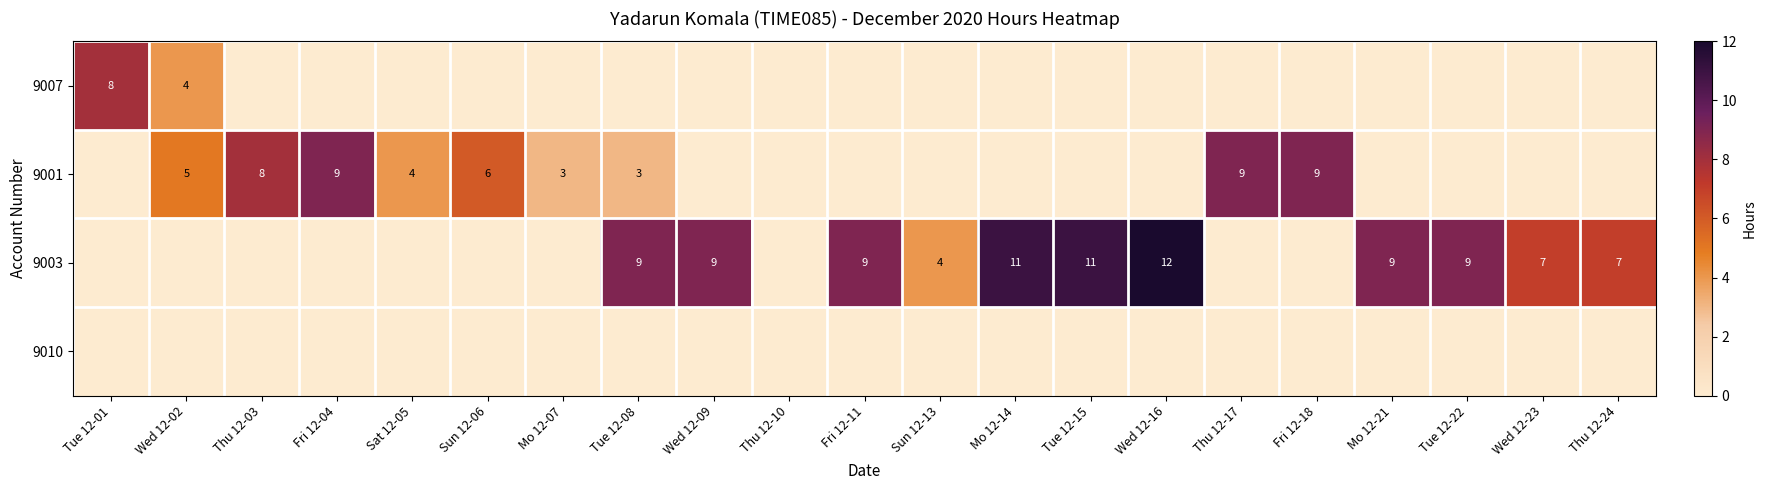

Which label corresponds to the smallest value in the chart?

Thu 12-03